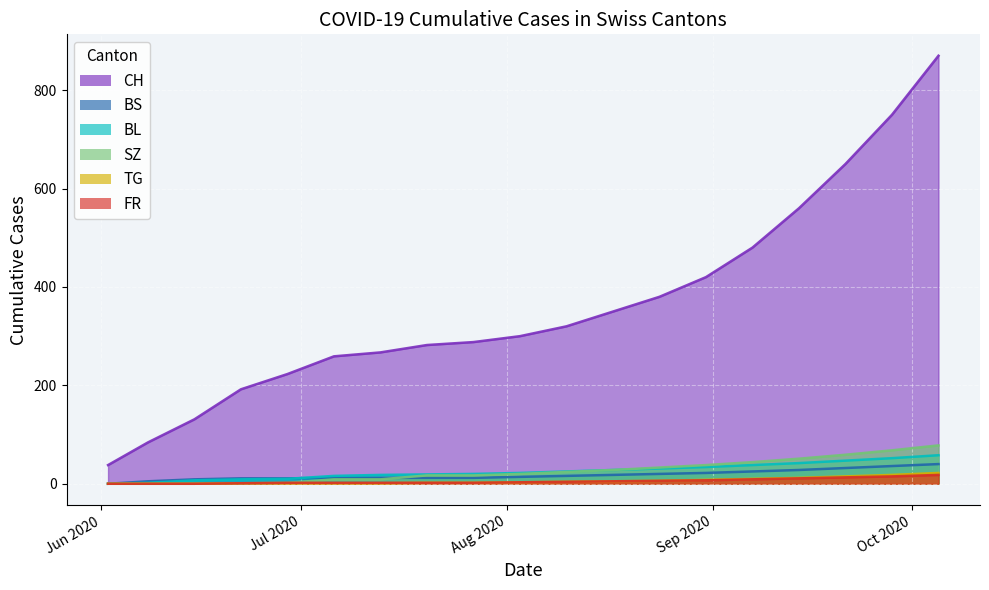

Reading right to left, extract all data points from this chart.

CH: 870	750	650	560	480	420	380	350	320	300	288	282	267	259	223	192	131	84	38
BS: 40	36	32	28	25	22	20	18	16	14	12	12	12	12	11	11	9	5	0
BL: 58	52	47	42	38	34	31	28	25	22	20	19	18	16	10	9	7	2	0
SZ: 78	68	59	51	44	38	33	28	24	20	17	17	9	9	2	1	0	0	0
TG: 22	18	15	12	10	8	6	5	4	3	2	2	1	1	1	1	0	0	0
FR: 18	15	13	11	9	7	6	5	4	3	2	2	2	2	2	1	0	0	0